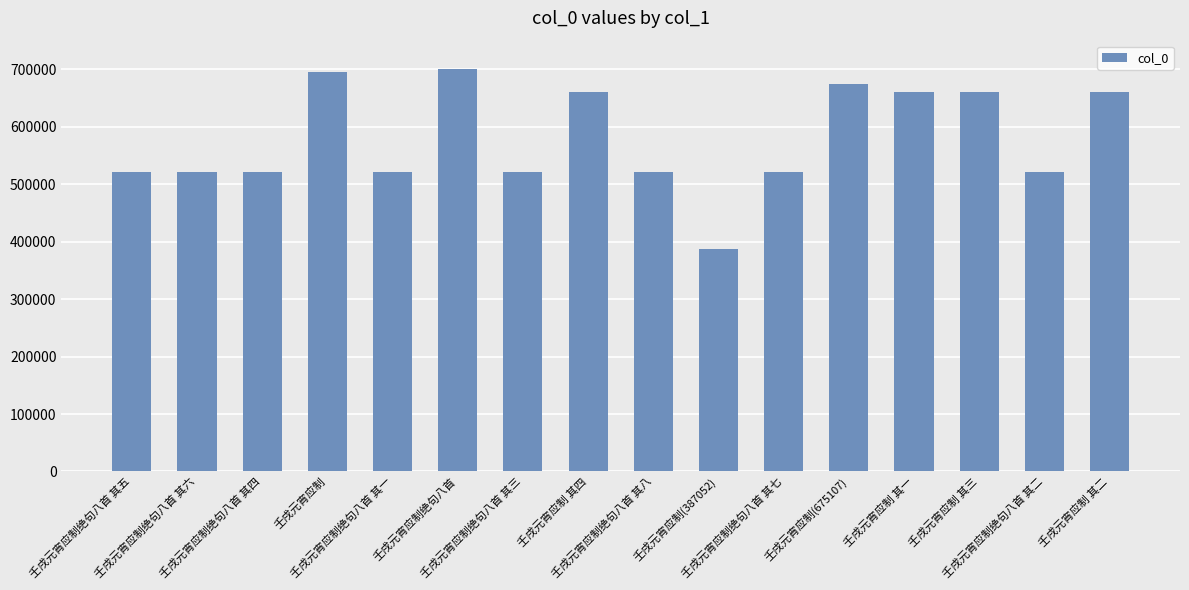

What is the value of the 5th bar from the left?

521476